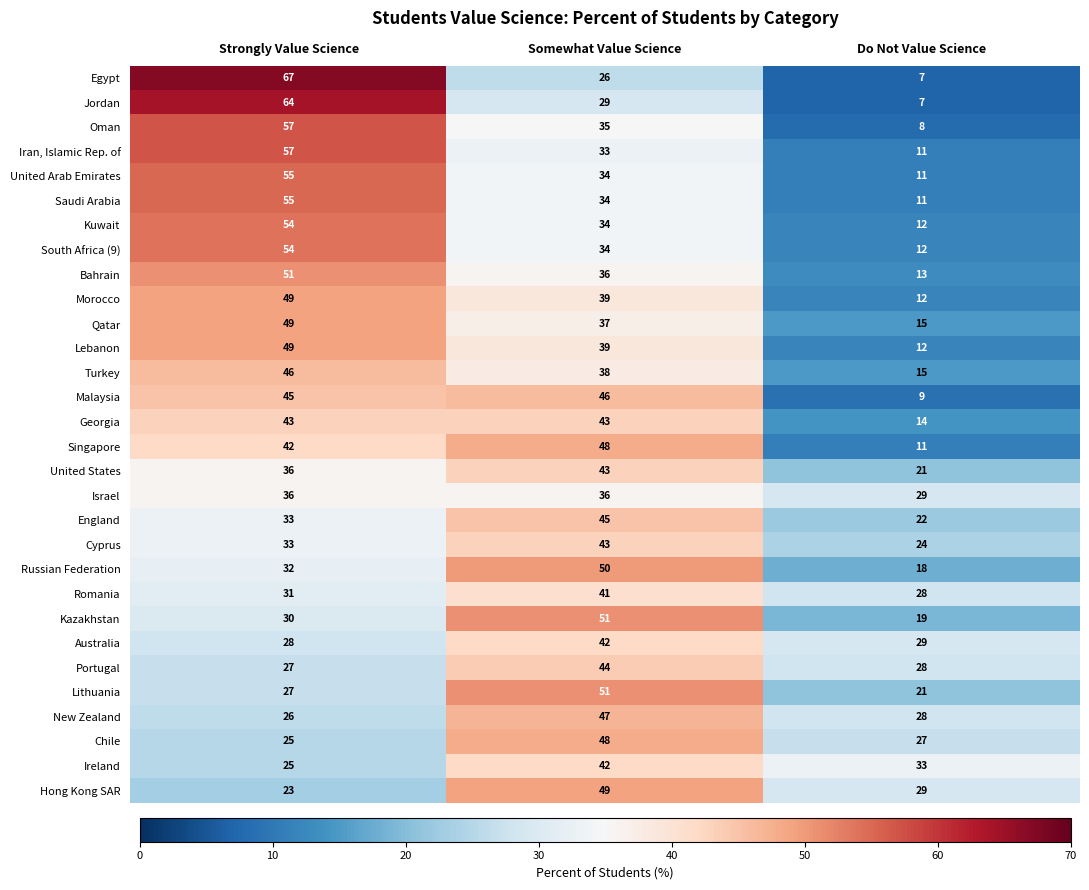

Which series changed the most between Strongly Value Science and Do Not Value Science?

Egypt